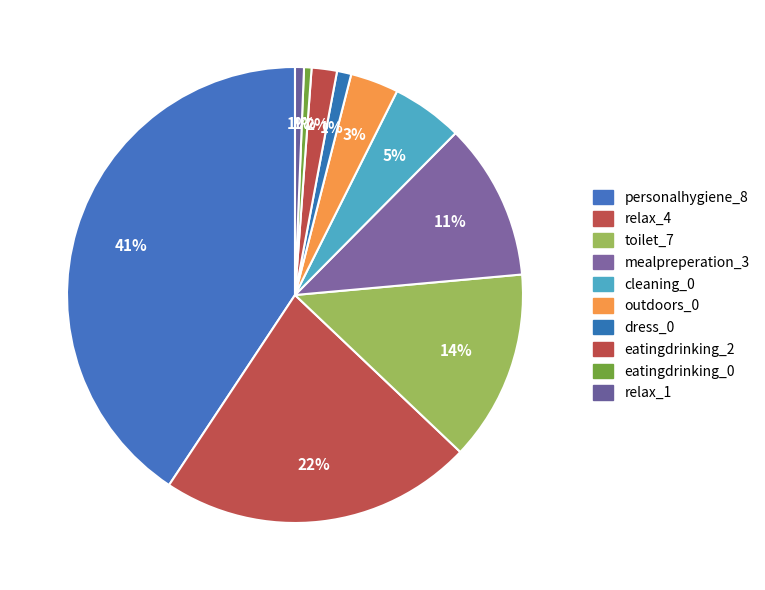

Count the number of slices in the pie.

10